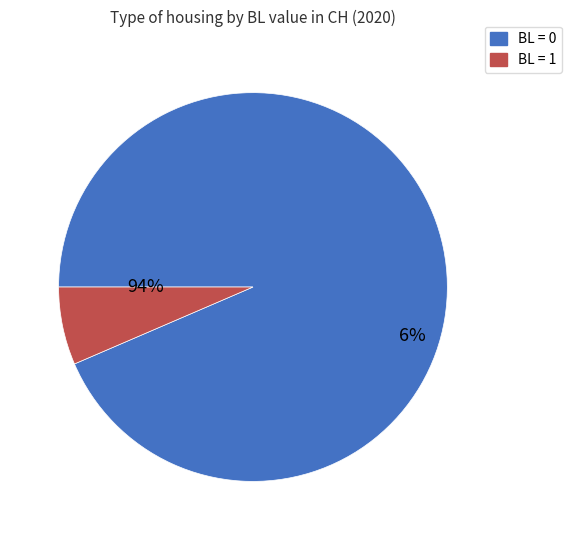

Is there a majority slice in this chart?

Yes